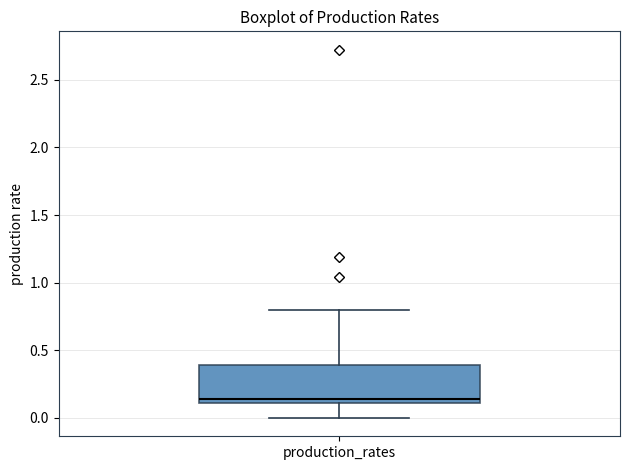

Transcribe this box plot: give where the median line is, the range the box spans, and where the two whiskers end, as read against the y-axis. The values are not printed on the chart, so give them approximately, as read against the axis.

median 0.15, box 0.10 to 0.40, whiskers 0.00 to 0.80